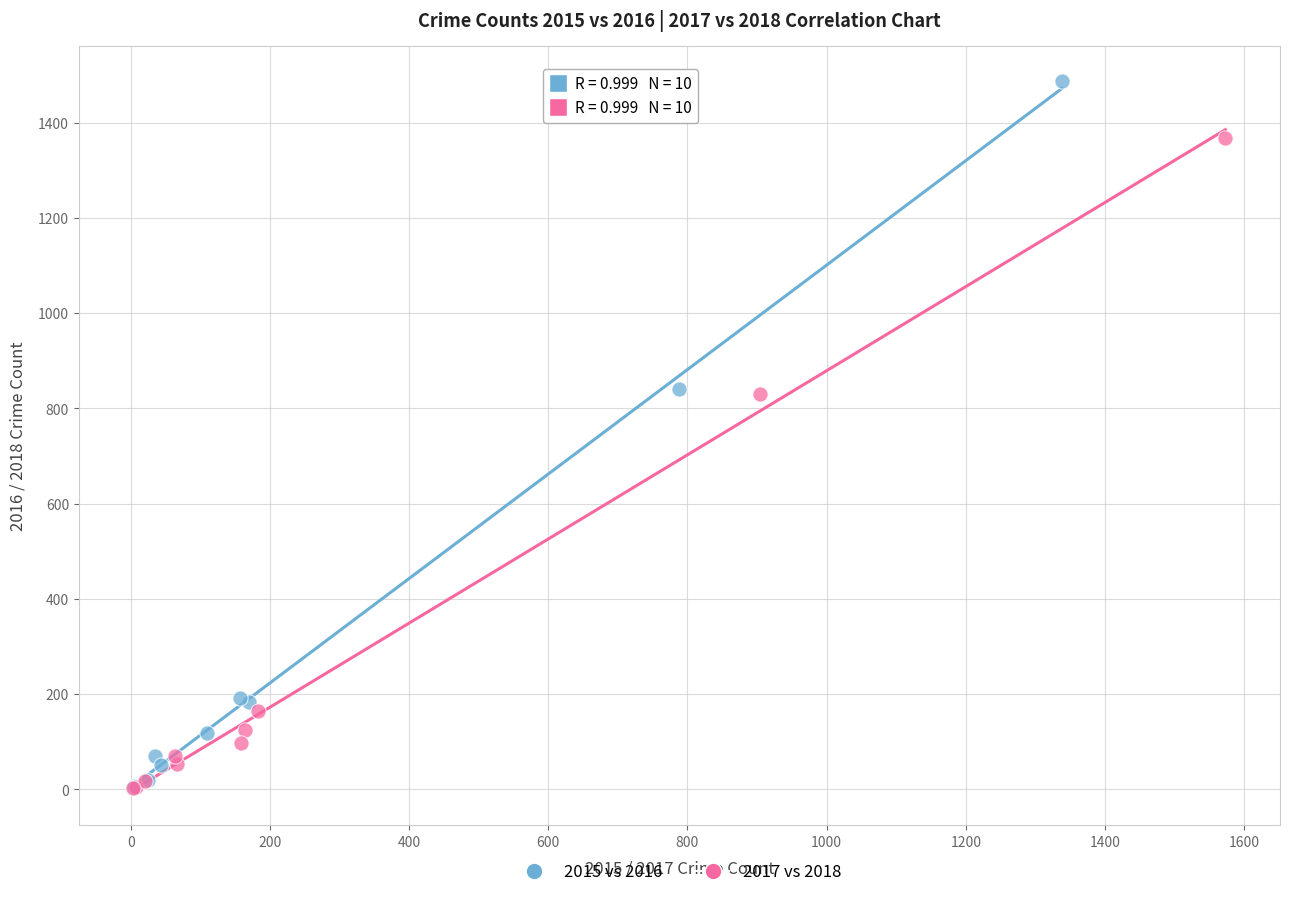

Which series has the widest spread of Y values?

2015 vs 2016